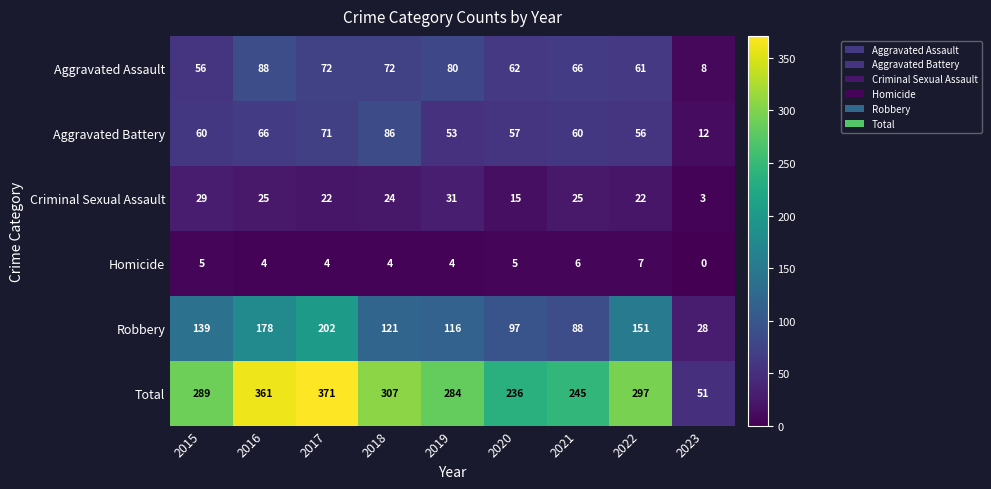

At which category does the chart reach its minimum across all series?

2023